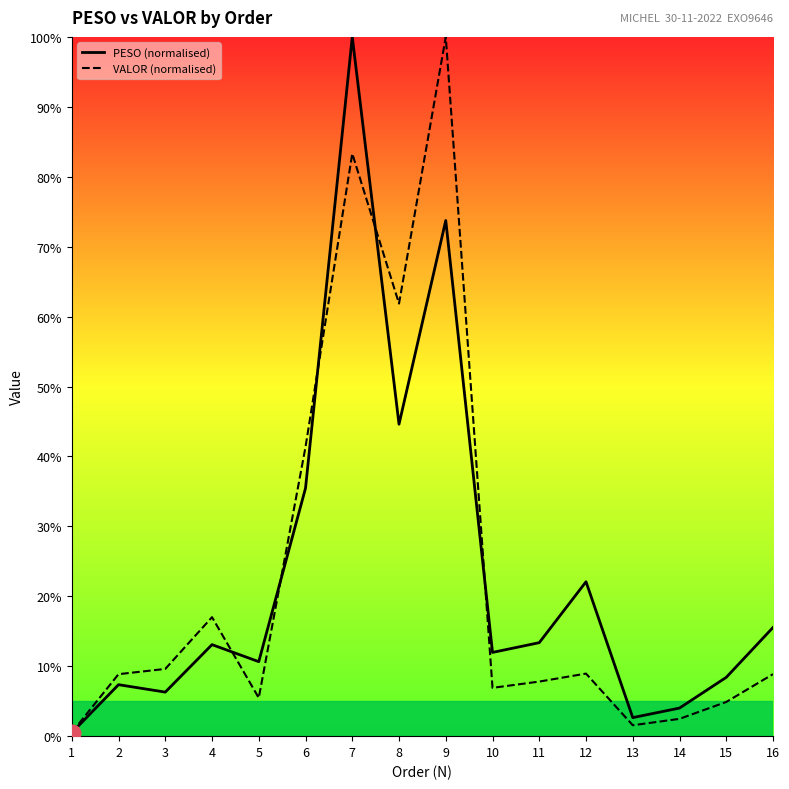

True or false: VALOR and PESO intersect in this chart.

True